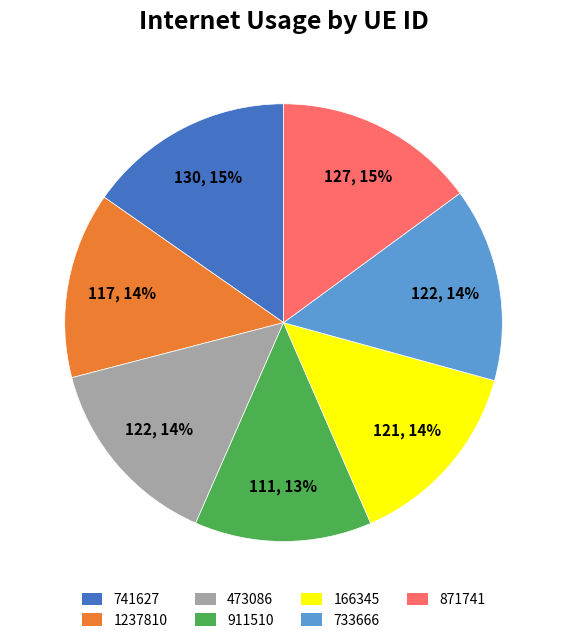

Approximately how many times larger is the value at 733666 compared to 473086?

1.0